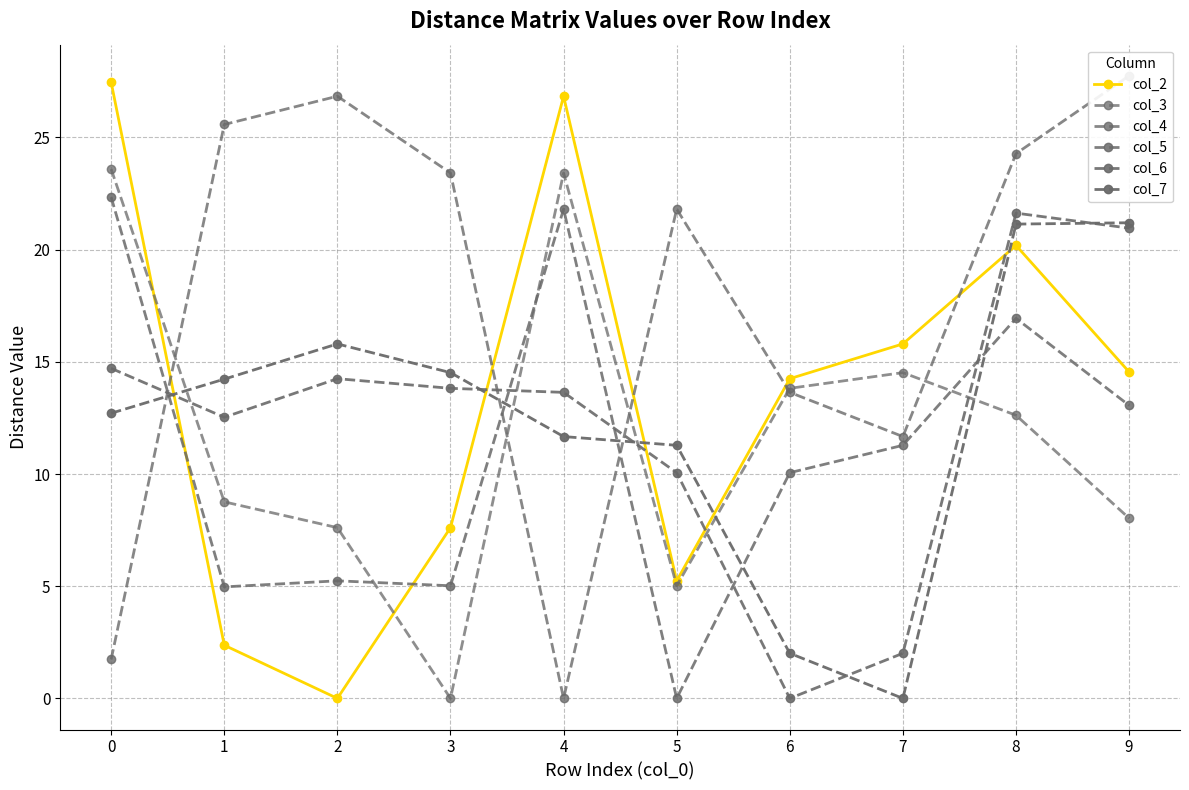

At how many categories does at least one series exceed 3?

10